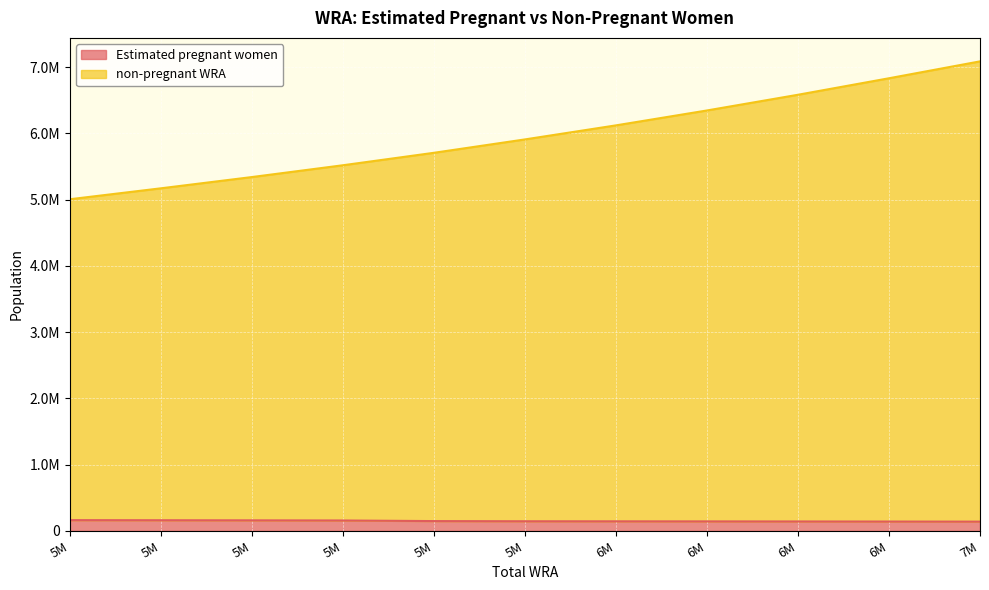

Does the chart display data point markers on the line(s)?

No